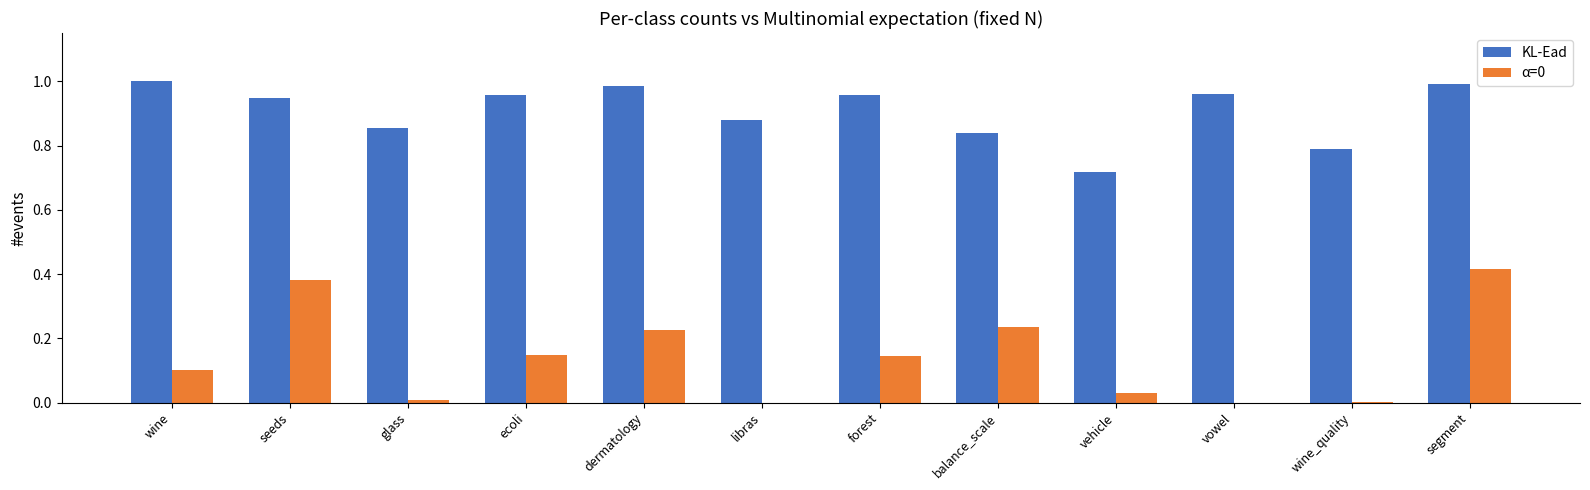

Which series has the largest total across all categories?

KL-Ead